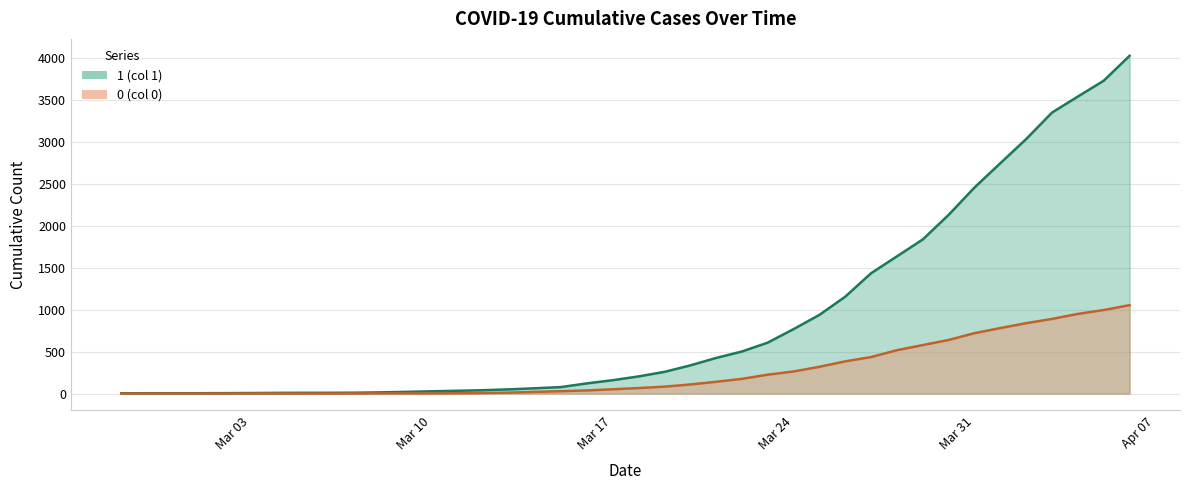

Is it true that 1 equals 805 at 2020-03-23?

False